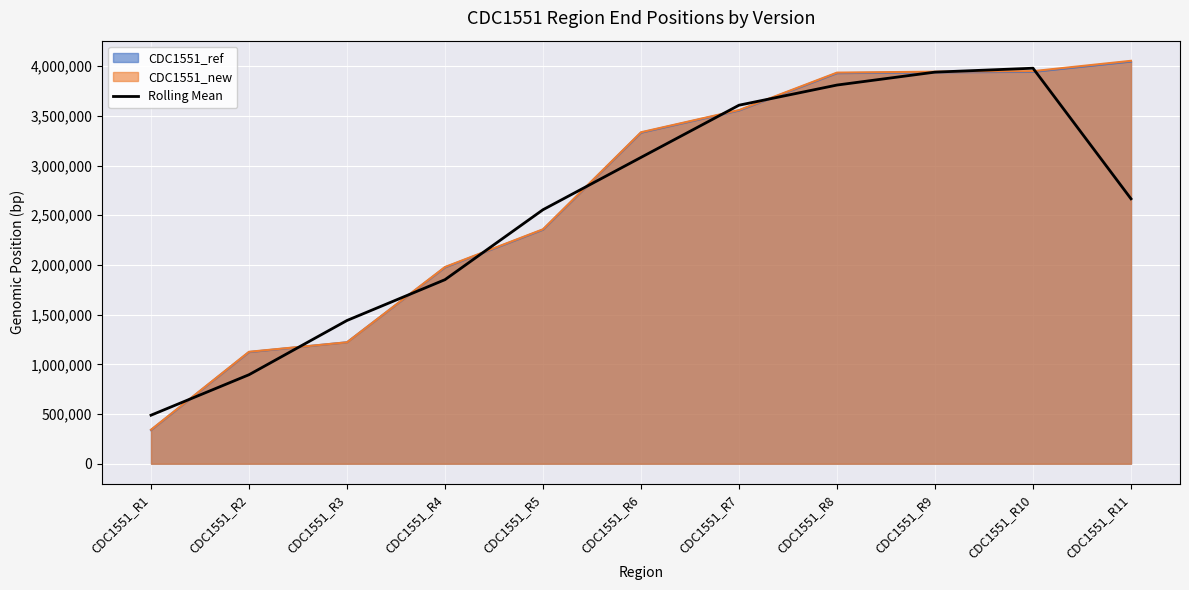

What is the spread (max minus min) of values at CDC1551_R9?

6418.0